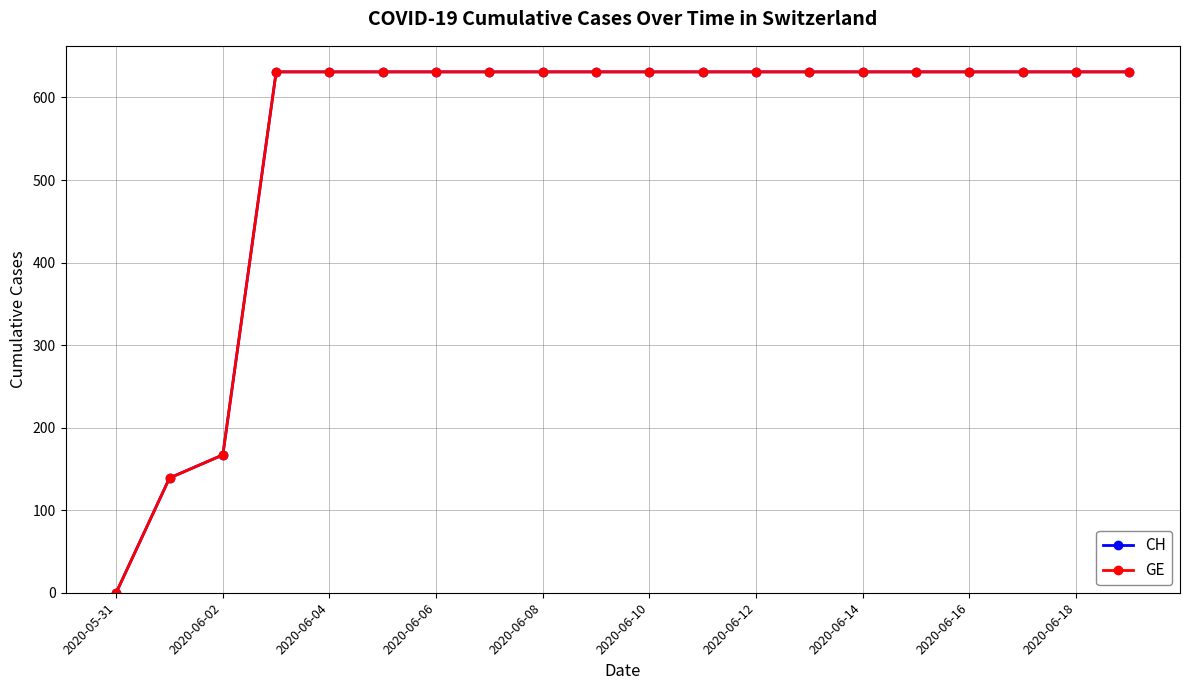

Does the chart have visible grid lines?

Yes